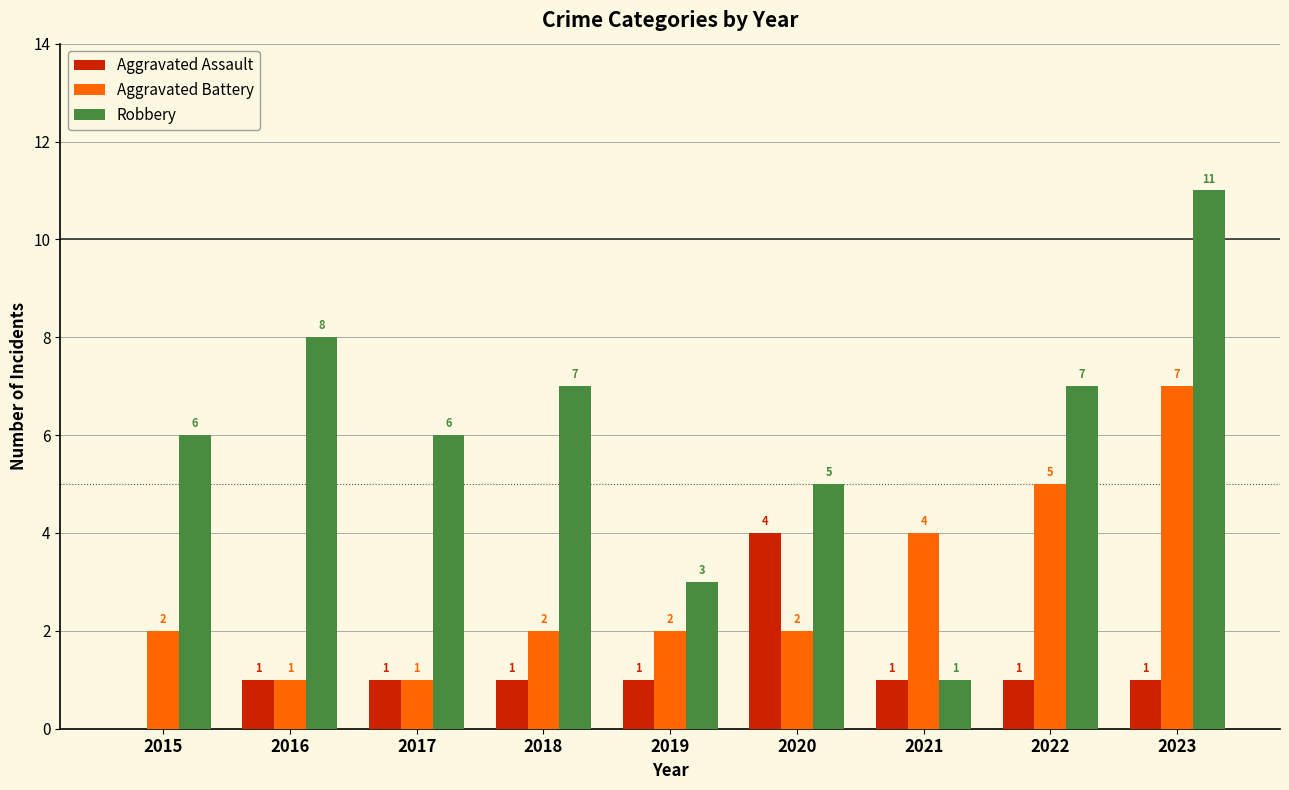

Which series has the largest total across all categories?

Robbery